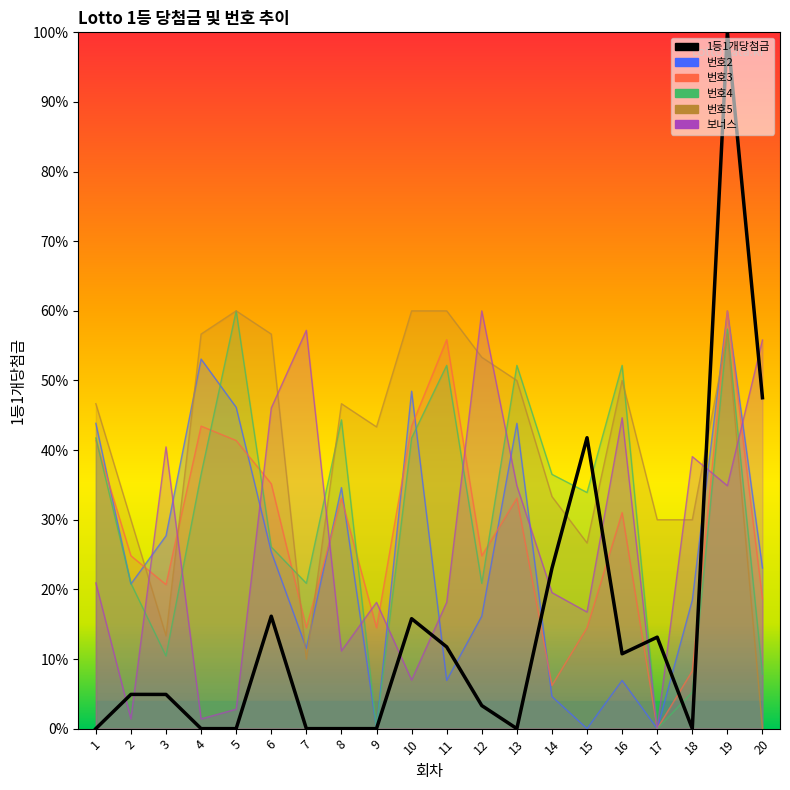

Reading right to left, extract all data points from this chart.

1등1개당첨금: 20=0.5	19=1.0	18=0.0	17=0.1	16=0.1	15=0.4	14=0.2	13=0.0	12=0.0	11=0.1	10=0.2	9=0.0	8=0.0	7=0.0	6=0.2	5=0.0	4=0.0	3=0.0	2=0.0	1=0.0
보너스: 20=0.6	19=0.3	18=0.4	17=0.0	16=0.4	15=0.2	14=0.2	13=0.3	12=0.6	11=0.2	10=0.1	9=0.2	8=0.1	7=0.6	6=0.5	5=0.0	4=0.0	3=0.4	2=0.0	1=0.2
번호3: 20=0.2	19=0.6	18=0.1	17=0.0	16=0.3	15=0.1	14=0.1	13=0.3	12=0.2	11=0.6	10=0.4	9=0.1	8=0.3	7=0.1	6=0.4	5=0.4	4=0.4	3=0.2	2=0.2	1=0.4
번호4: 20=0.1	19=0.6	18=0.1	17=0.0	16=0.5	15=0.3	14=0.4	13=0.5	12=0.2	11=0.5	10=0.4	9=0.0	8=0.4	7=0.2	6=0.3	5=0.6	4=0.4	3=0.1	2=0.2	1=0.4
번호2: 20=0.2	19=0.6	18=0.2	17=0.0	16=0.1	15=0.0	14=0.0	13=0.4	12=0.2	11=0.1	10=0.5	9=0.0	8=0.3	7=0.1	6=0.3	5=0.5	4=0.5	3=0.3	2=0.2	1=0.4
번호5: 20=0.0	19=0.6	18=0.3	17=0.3	16=0.5	15=0.3	14=0.3	13=0.5	12=0.5	11=0.6	10=0.6	9=0.4	8=0.5	7=0.1	6=0.6	5=0.6	4=0.6	3=0.1	2=0.3	1=0.5